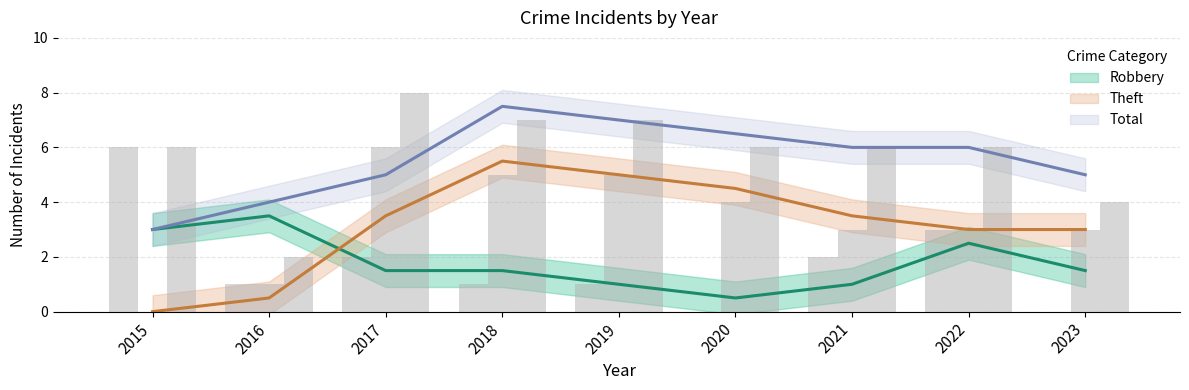

Between 2019 and 2022, which is larger?

2022